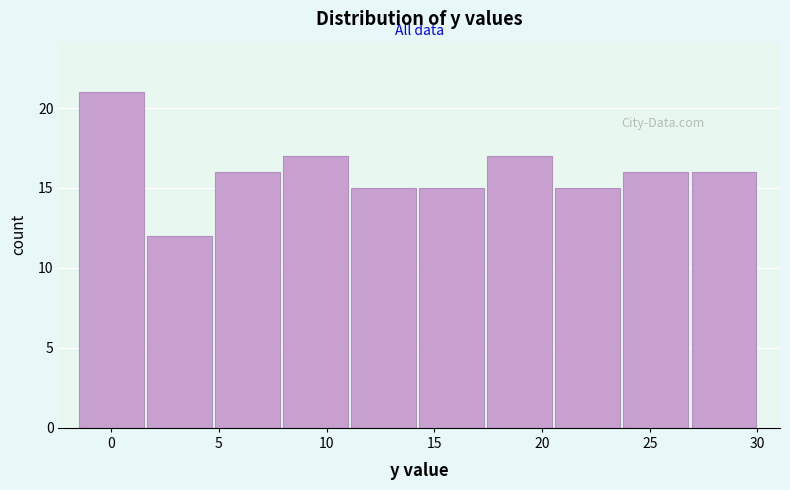

Reading left to right, transcribe this chart: for each bar, give the range it covers on the x-axis and its height. Neither the bar edges nor the heights are printed on the chart, so give them approximately, as read against the axes.

-1.5 to 1.5: 21
1.5 to 5.0: 12
5.0 to 8.0: 16
8.0 to 11.0: 17
11.0 to 14.5: 15
14.5 to 17.5: 15
17.5 to 20.5: 17
20.5 to 24.0: 15
24.0 to 27.0: 16
27.0 to 30.0: 16